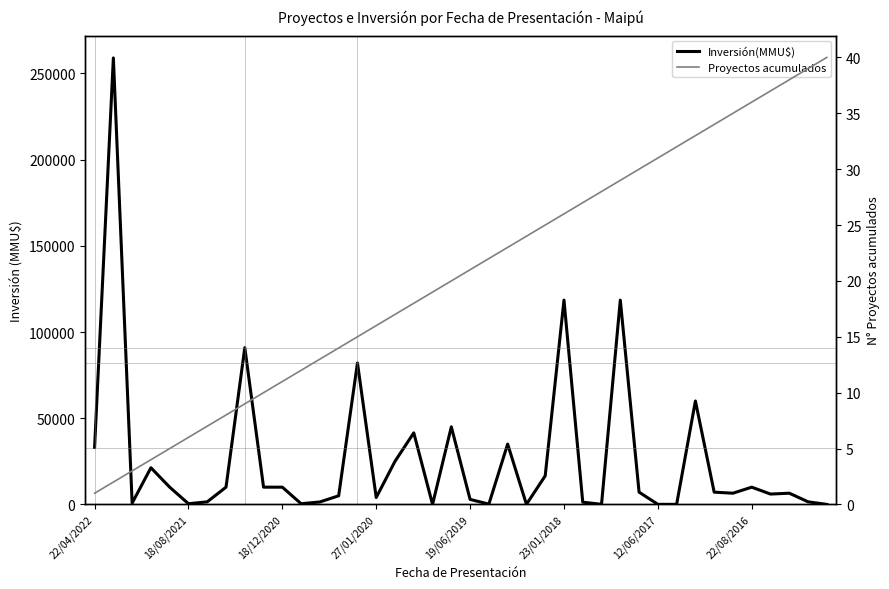

True or false: Proyectos acumulados has more than 0 interior local peaks.

False